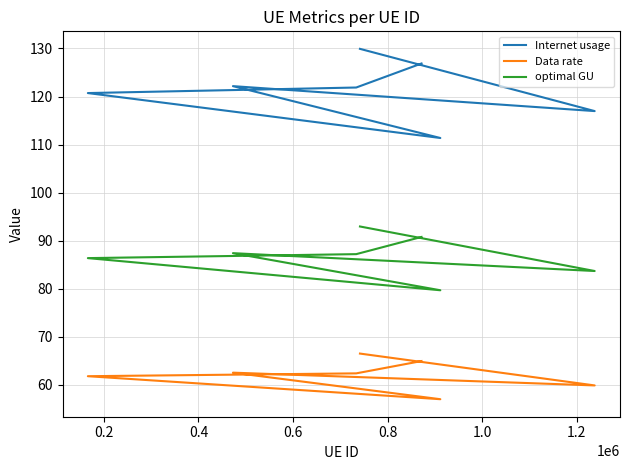

Rank the series at 1.2 from lowest to highest value.

Data rate, optimal GU, Internet usage